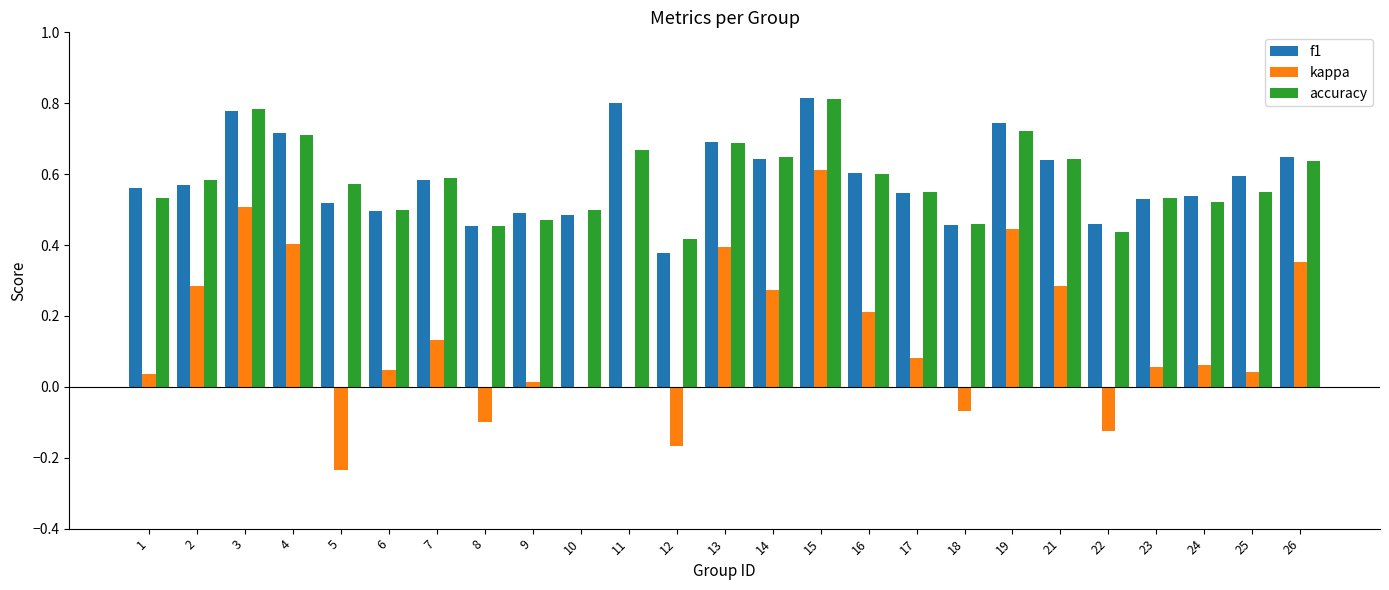

The value of f1 at 17 is 0.7. True or false?

False